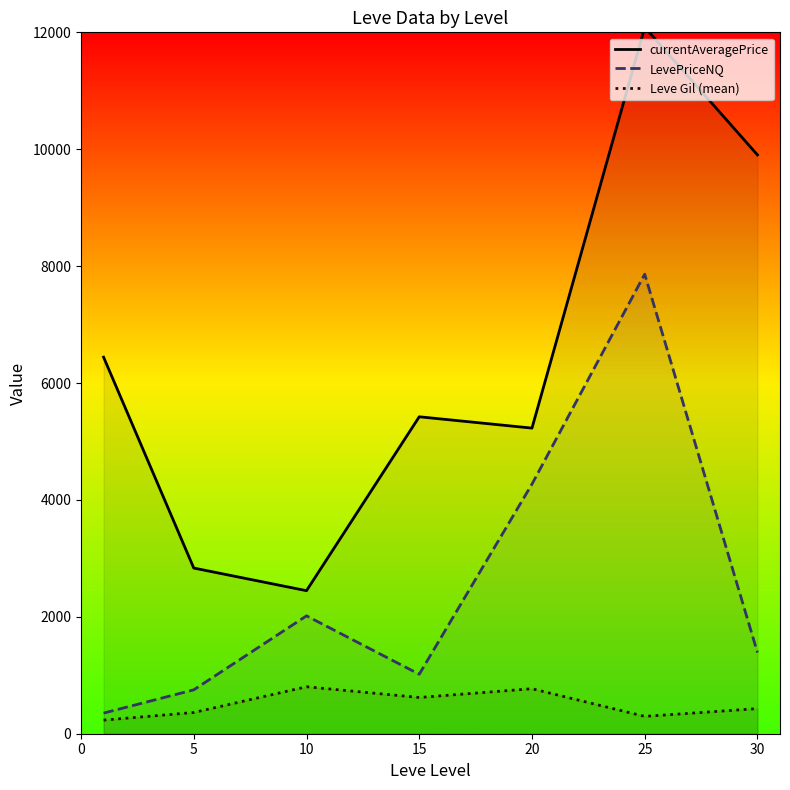

Rank the series by their average value, from highest to lowest.

currentAveragePrice, LevePriceNQ, Leve Gil (mean)